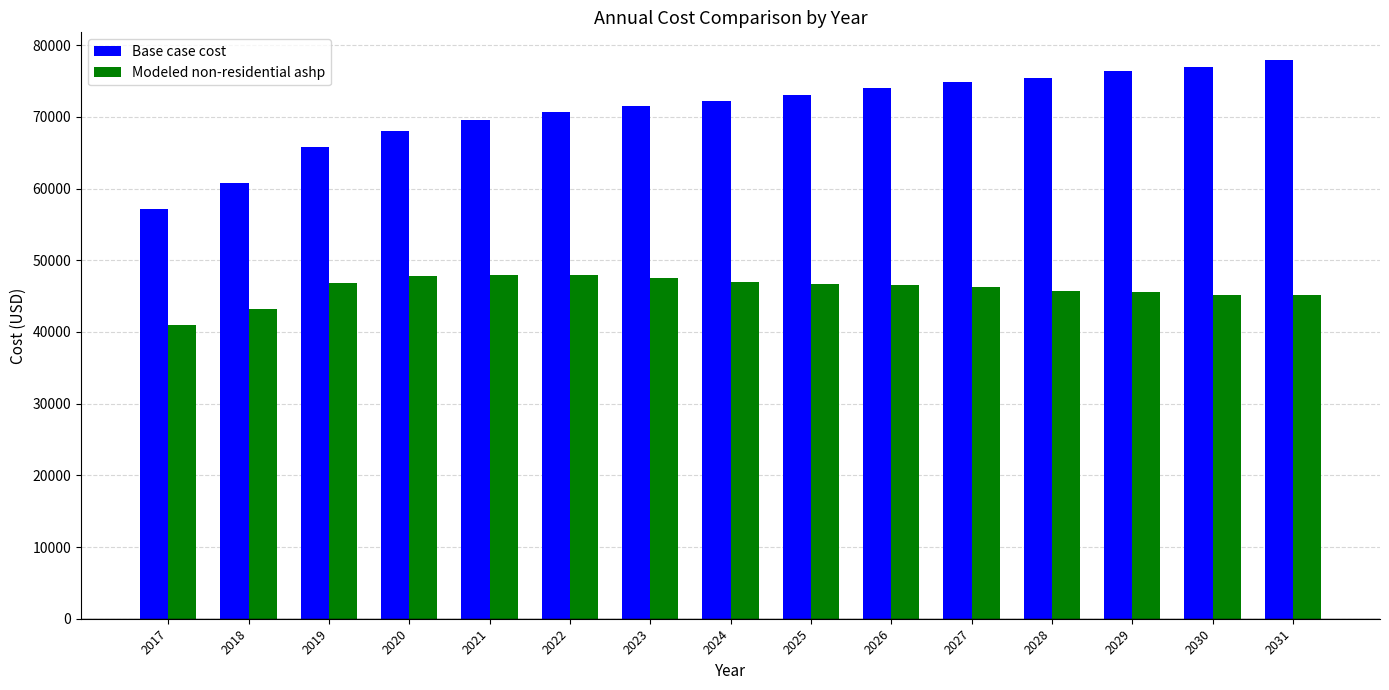

List the series in order of their overall mean, lowest first.

Modeled non-residential ashp, Base case cost